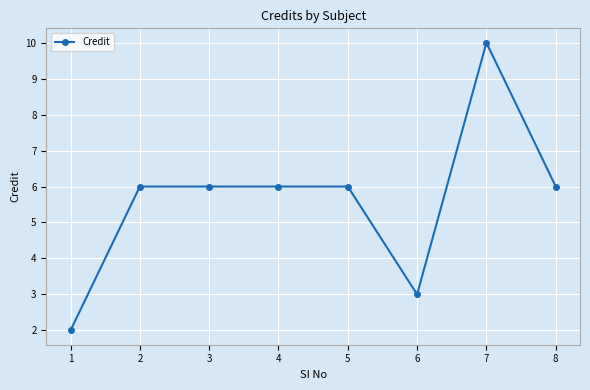

What is the change in value from 2 to 7?

+4